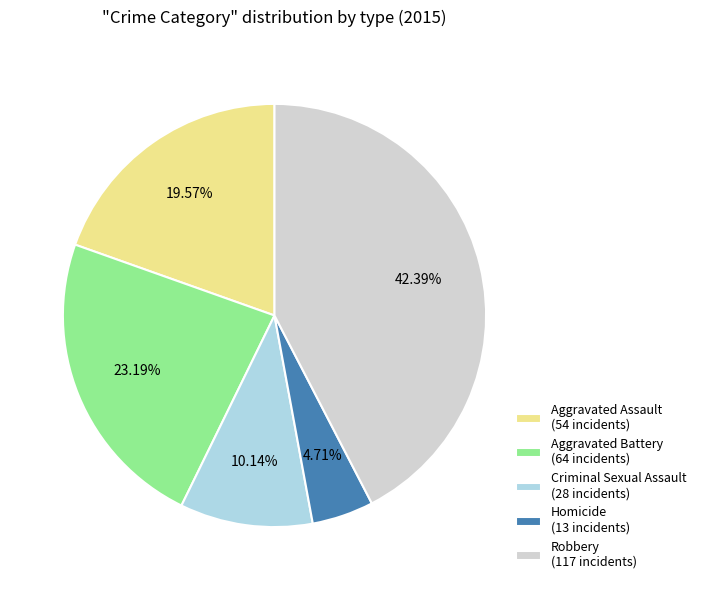

True or false: Homicide accounts for 11% of the total.

False